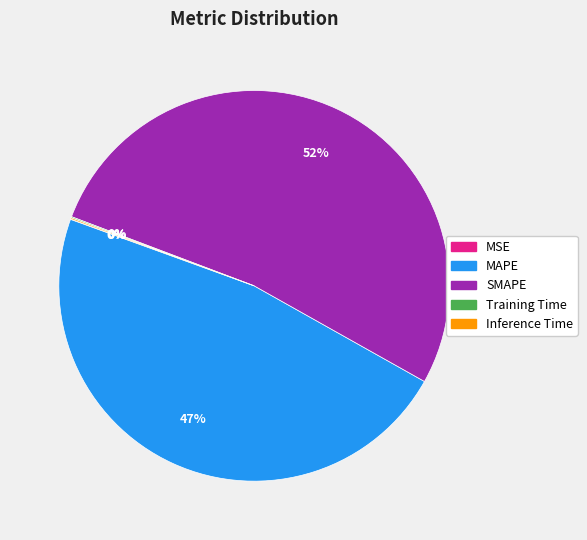

Which category has the biggest portion of the pie?

SMAPE